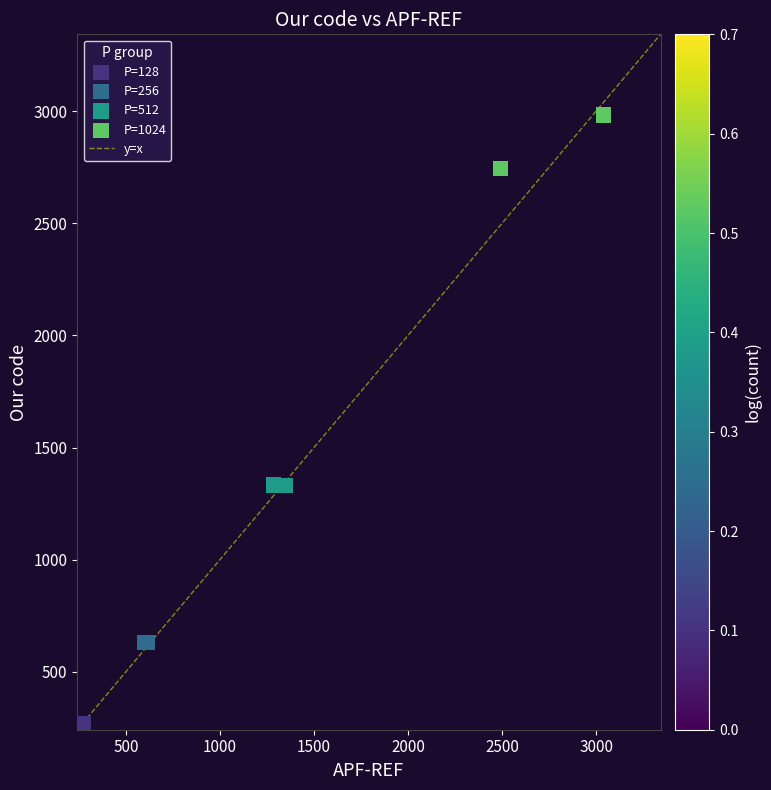

Which series contains the highest Y value?

P=1024